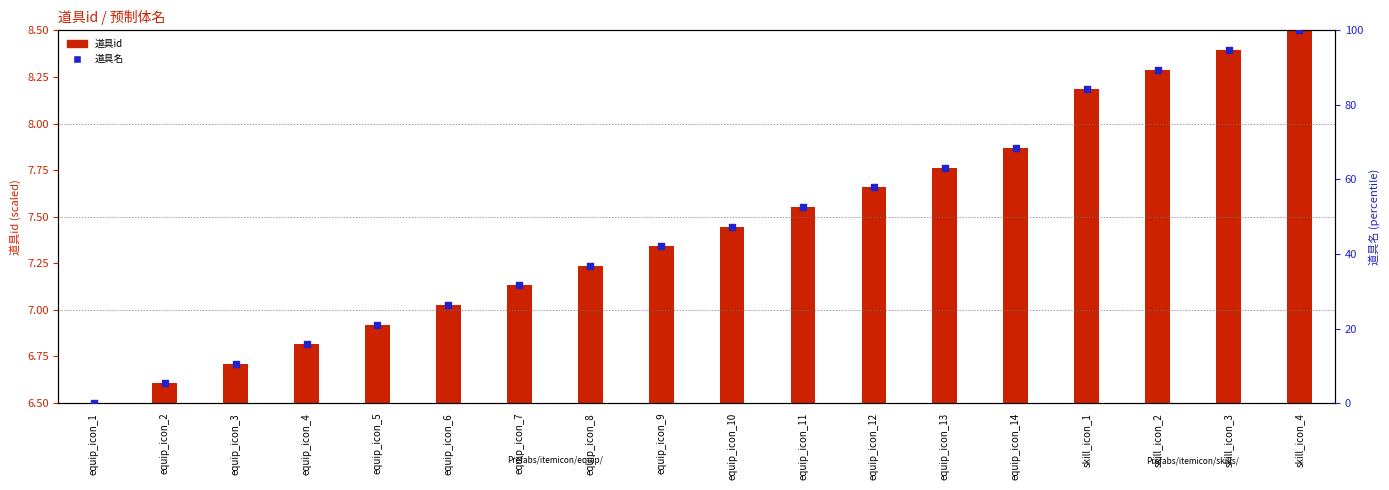

What is the total value across all series at skill_icon_2?

97.8